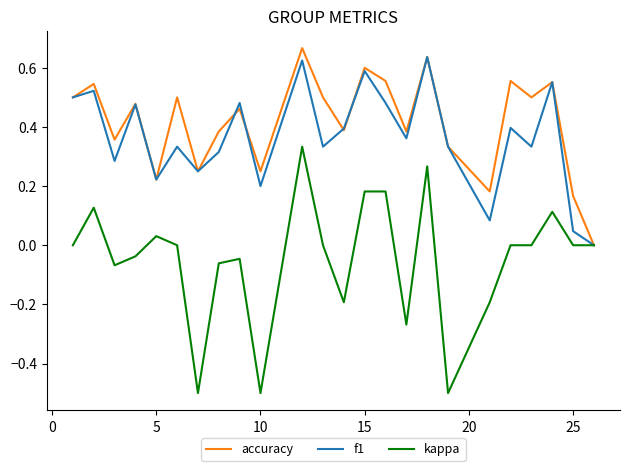

What is the lowest value of the kappa series?

-0.5